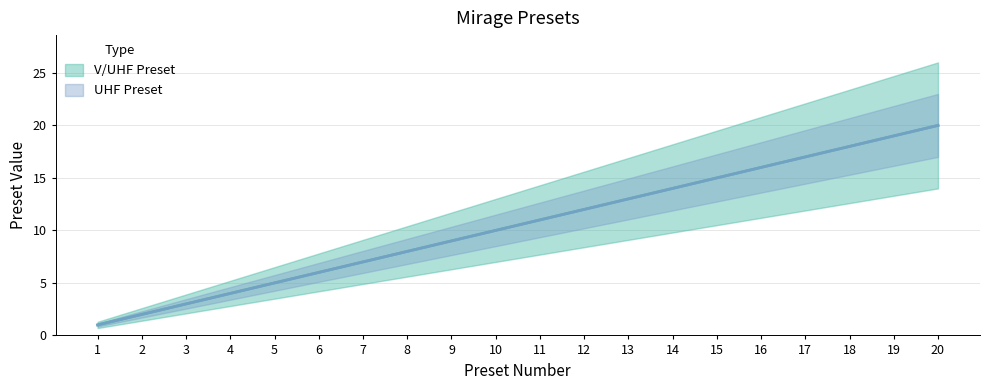

Reading right to left, transcribe all the data shown in this chart.

V/UHF Preset: 20	19	18	17	16	15	14	13	12	11	10	9	8	7	6	5	4	3	2	1
UHF Preset: 20	19	18	17	16	15	14	13	12	11	10	9	8	7	6	5	4	3	2	1